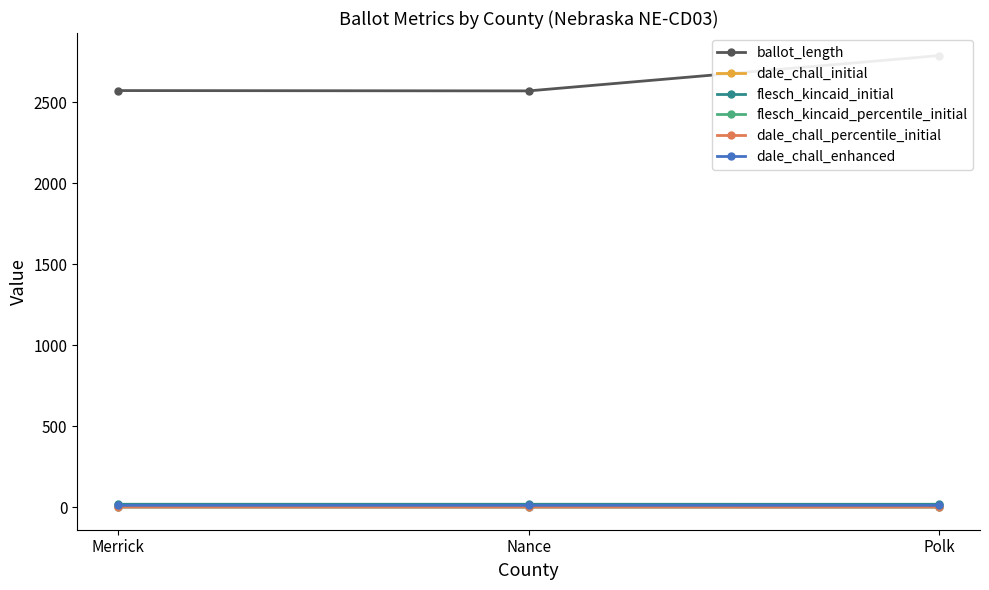

What is the value of the flesch_kincaid_initial point at the 1st from the left?

18.1